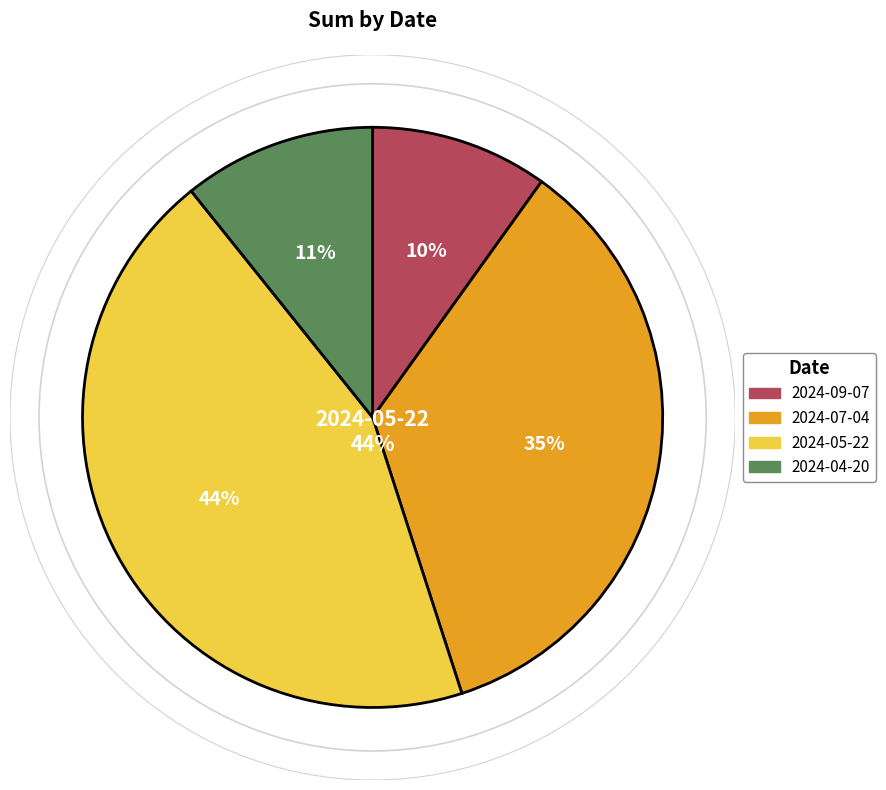

Does 2024-07-04 account for over 50% of the chart?

No